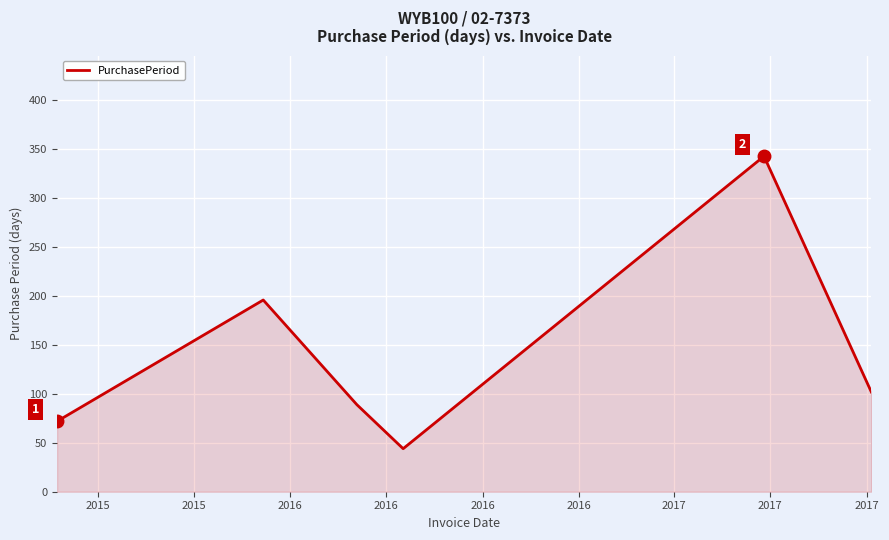

What is the sum of all values?

846